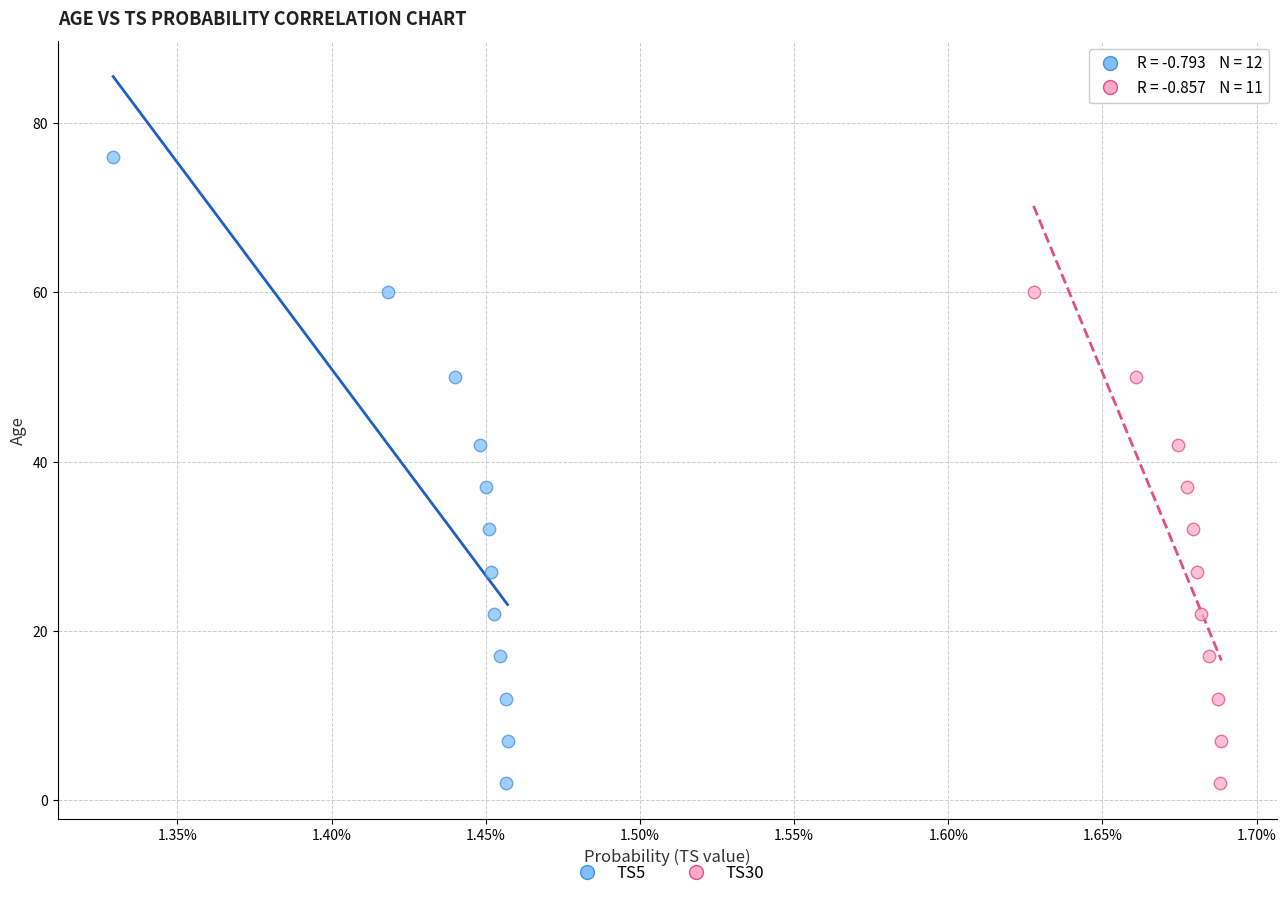

Which series contains the highest Y value?

TS5